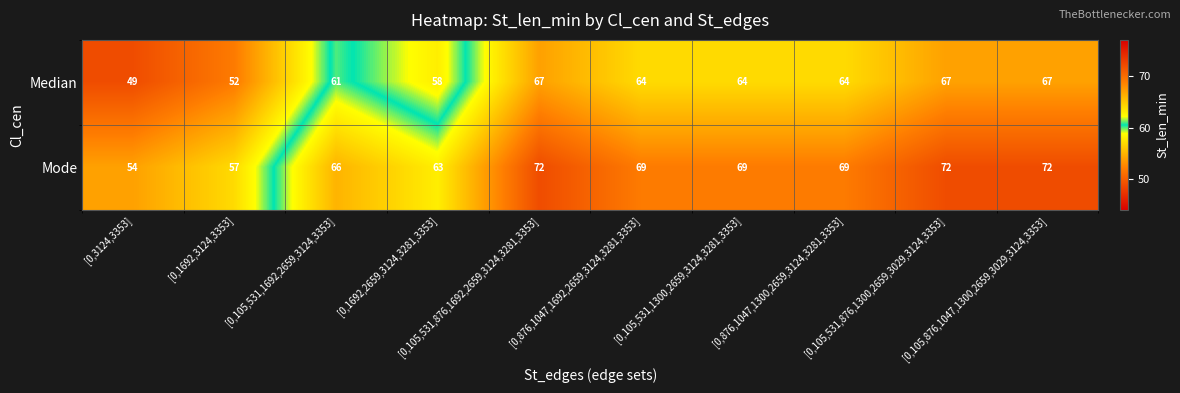

How many Mode values are between 63 and 72?

8